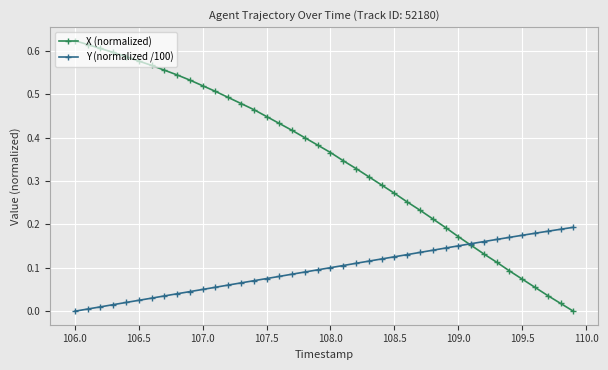

What is the sum of all X (normalized) values?

14.0